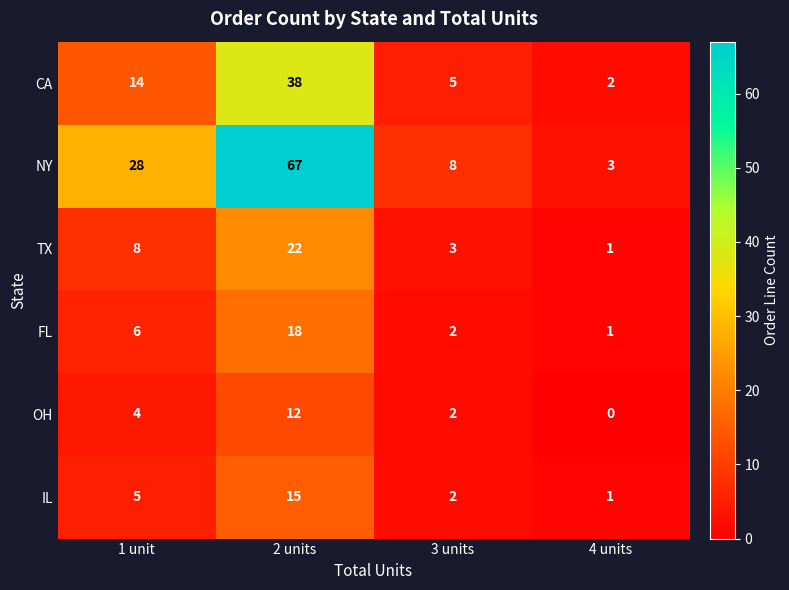

Which series has the largest total across all categories?

NY